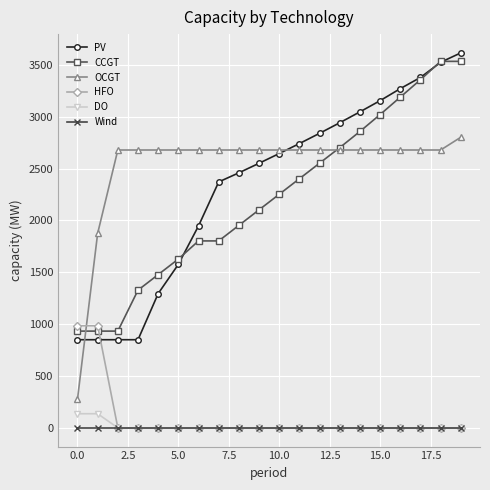

What is the maximum value shown in the chart?

3617